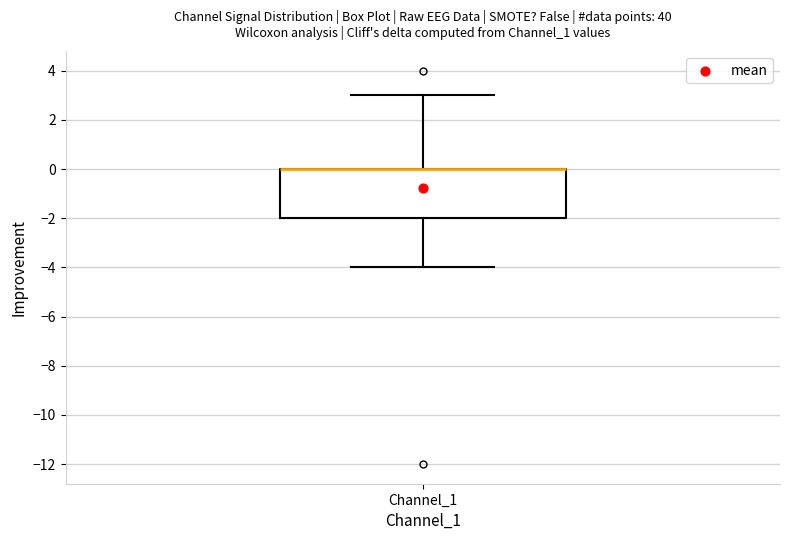

Transcribe this box plot: give where the median line is, the range the box spans, and where the two whiskers end, as read against the y-axis. The values are not printed on the chart, so give them approximately, as read against the axis.

median 0 (drawn on the box's upper edge), box -2 to 0, whiskers -4 to 3